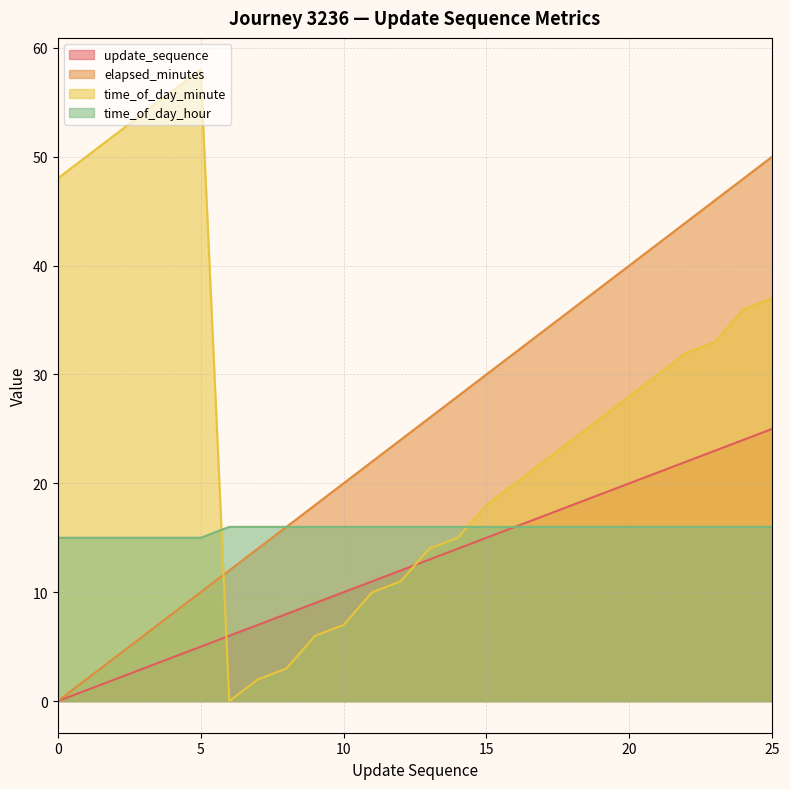

What is the value of the time_of_day_minute point at the 15th from the left?

15